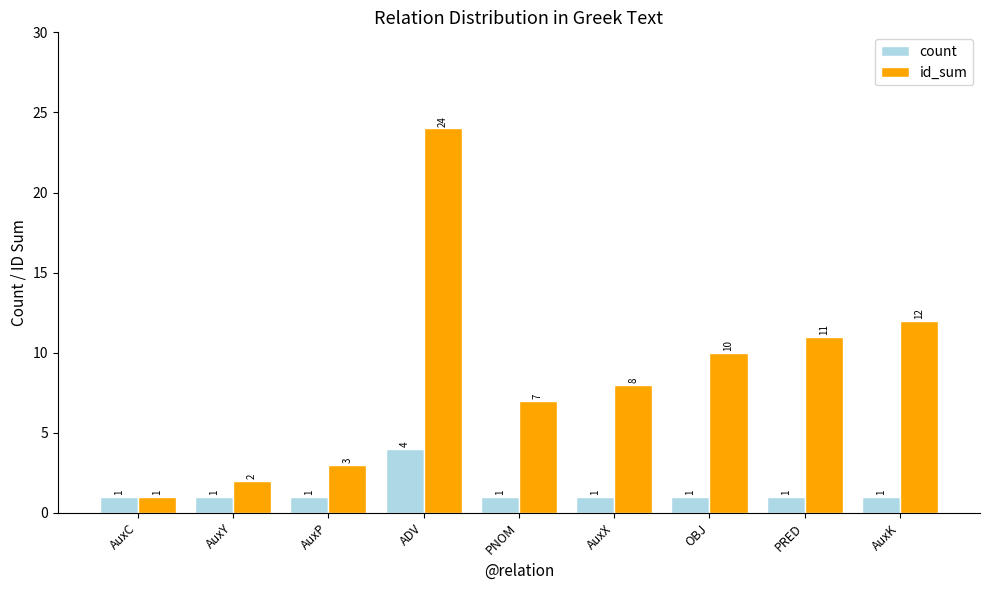

How many series are shown in this chart?

2